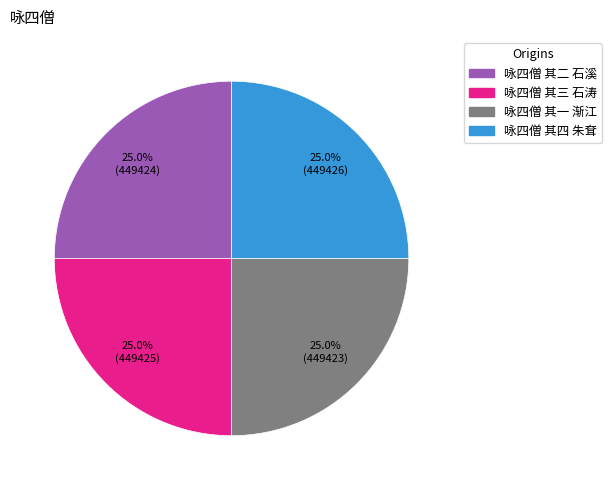

Does any single category account for the majority?

No